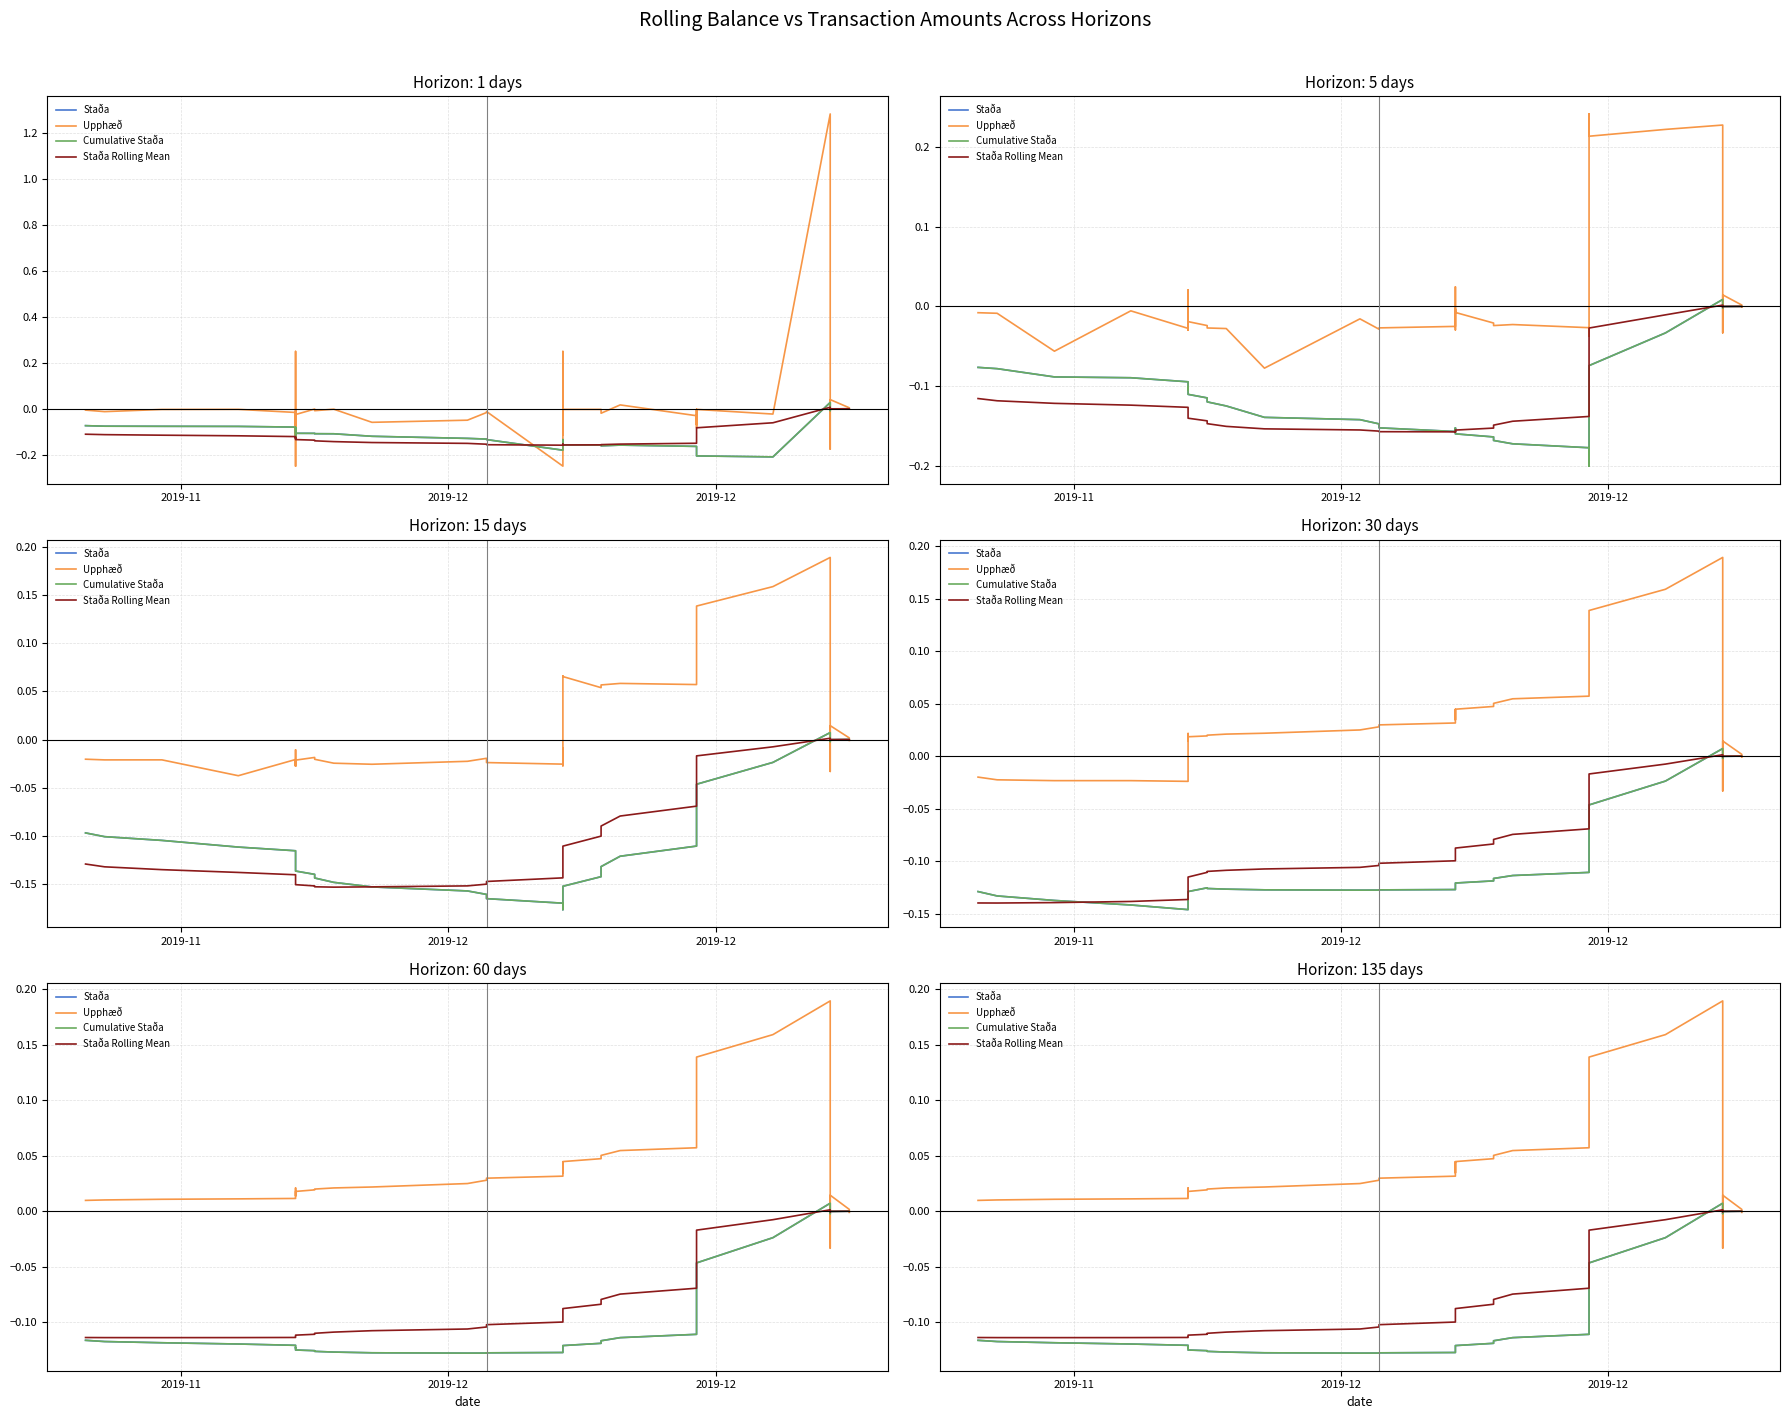

At how many categories does at least one series exceed 0?

38